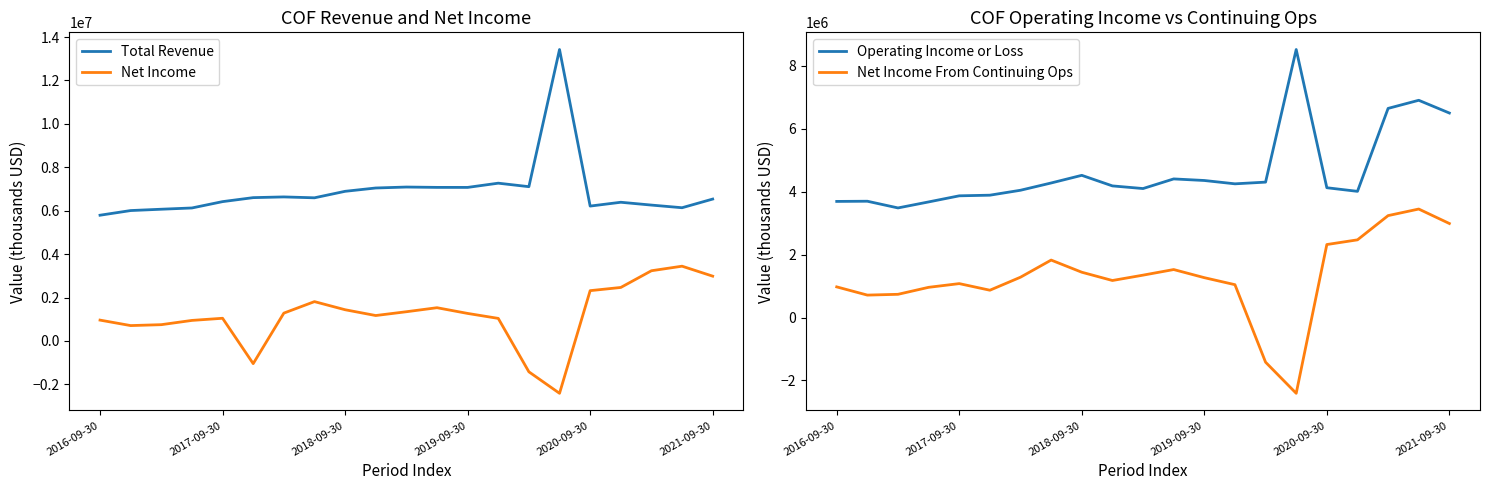

True or false: Net Income and Total Revenue intersect in this chart.

False